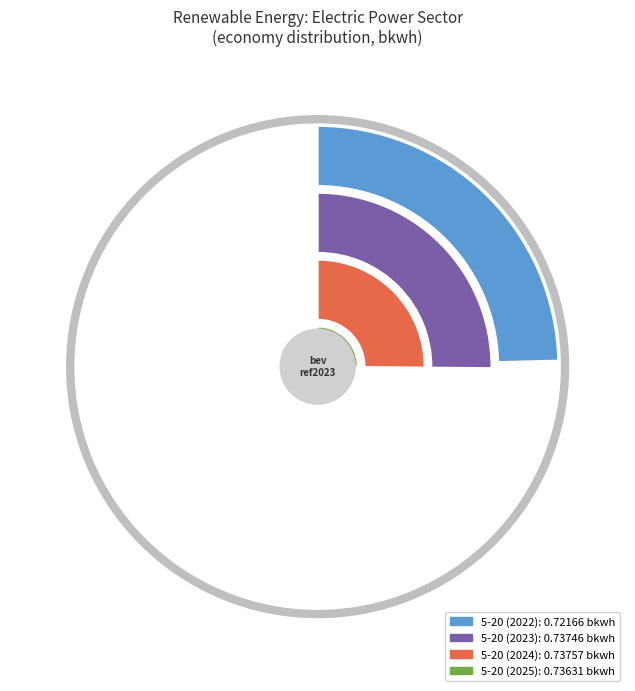

Is it true that 5-23 is 15% of the pie?

False